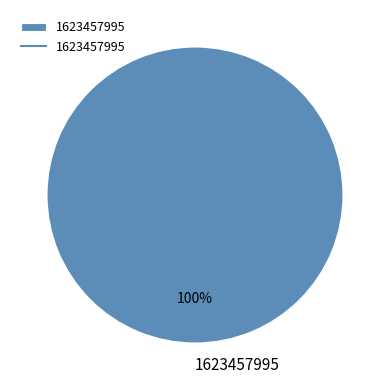

Is it true that 1623457995 is 90% of the pie?

False